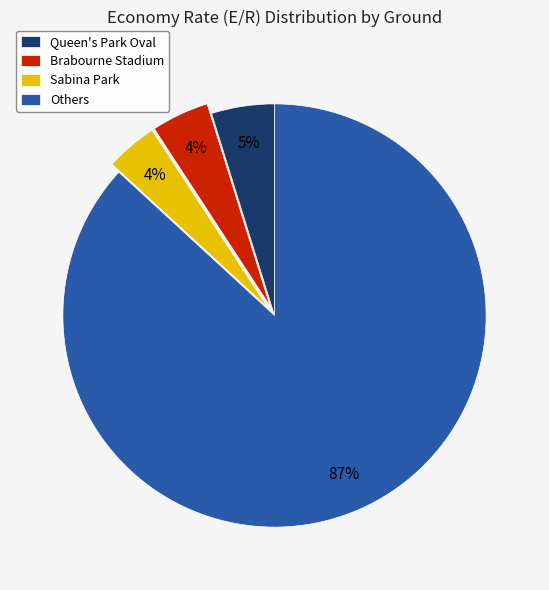

Do Others and Queen's Park Oval together represent more than half of the pie?

Yes